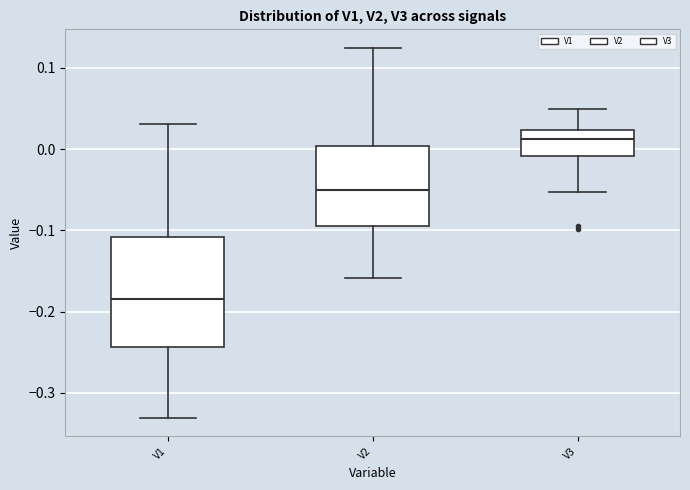

Reading left to right, transcribe this box plot: for each box, give where its median line is, the range the box spans, and where its two whiskers end, as read against the y-axis. The values are not printed on the chart, so give them approximately, as read against the axis.

V1: median -0.18, box -0.24 to -0.11, whiskers -0.33 to 0.03
V2: median -0.05, box -0.09 to 0.00, whiskers -0.16 to 0.12
V3: median 0.01, box -0.01 to 0.02, whiskers -0.05 to 0.05